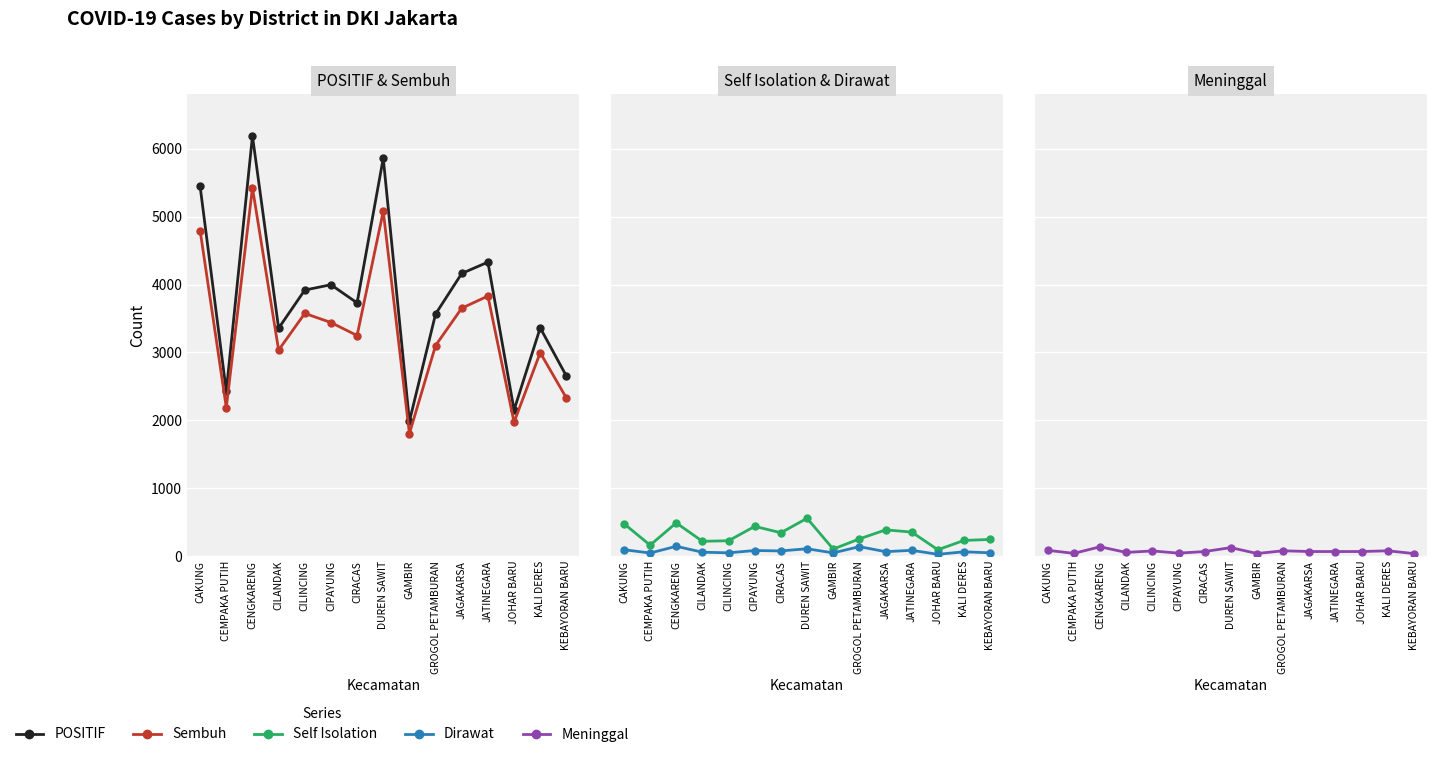

Rank the series by their maximum value, from highest to lowest.

POSITIF, Sembuh, Self Isolation, Dirawat, Meninggal